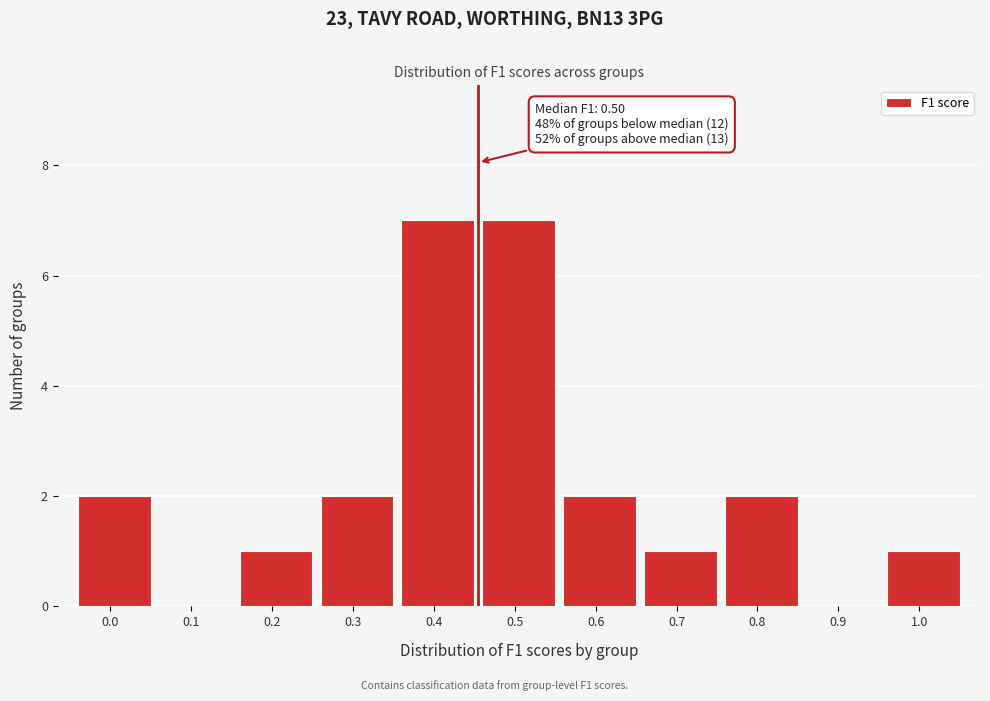

Reading right to left, what are all the values shown in this chart?

1.0=1	0.9=0	0.8=2	0.7=1	0.6=2	0.5=7	0.4=7	0.3=2	0.2=1	0.1=0	0.0=2